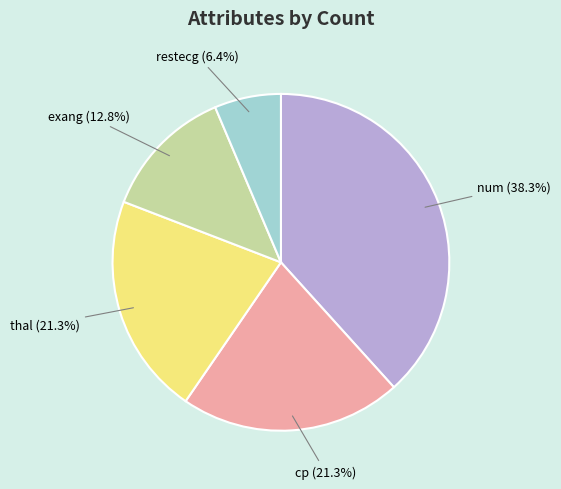

What is the ratio of the value at exang (12.8%) to the value at num (38.3%)?

0.3